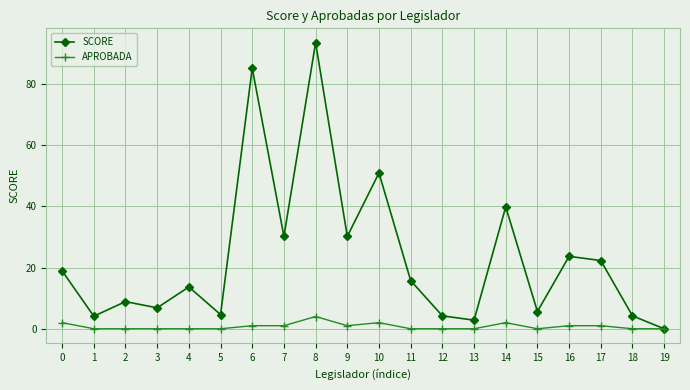

At which category is the sum across all series the highest?

8